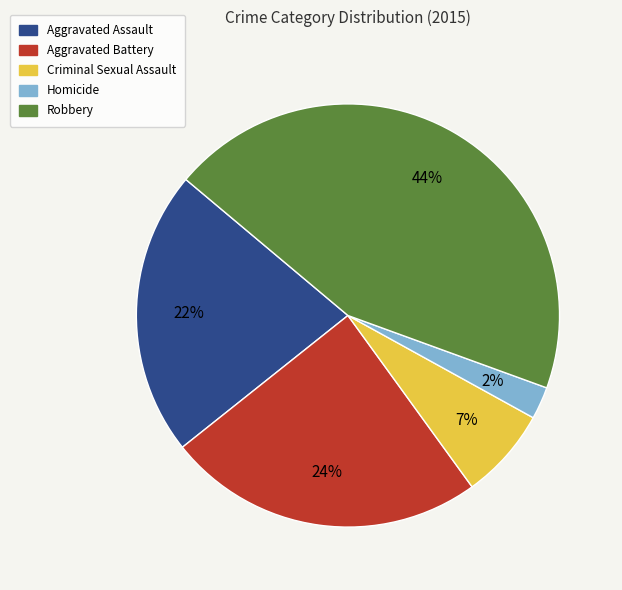

Is there a majority slice in this chart?

No